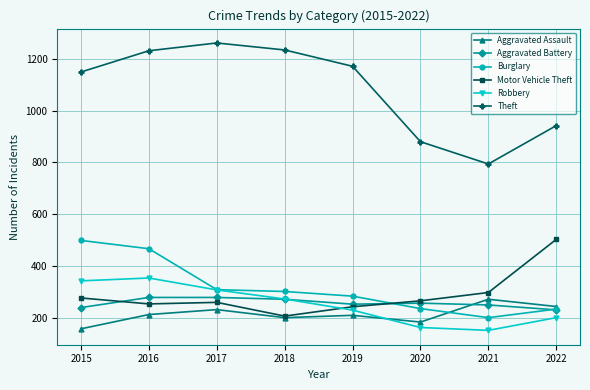

What is the value of the Motor Vehicle Theft point at the 6th from the left?

266